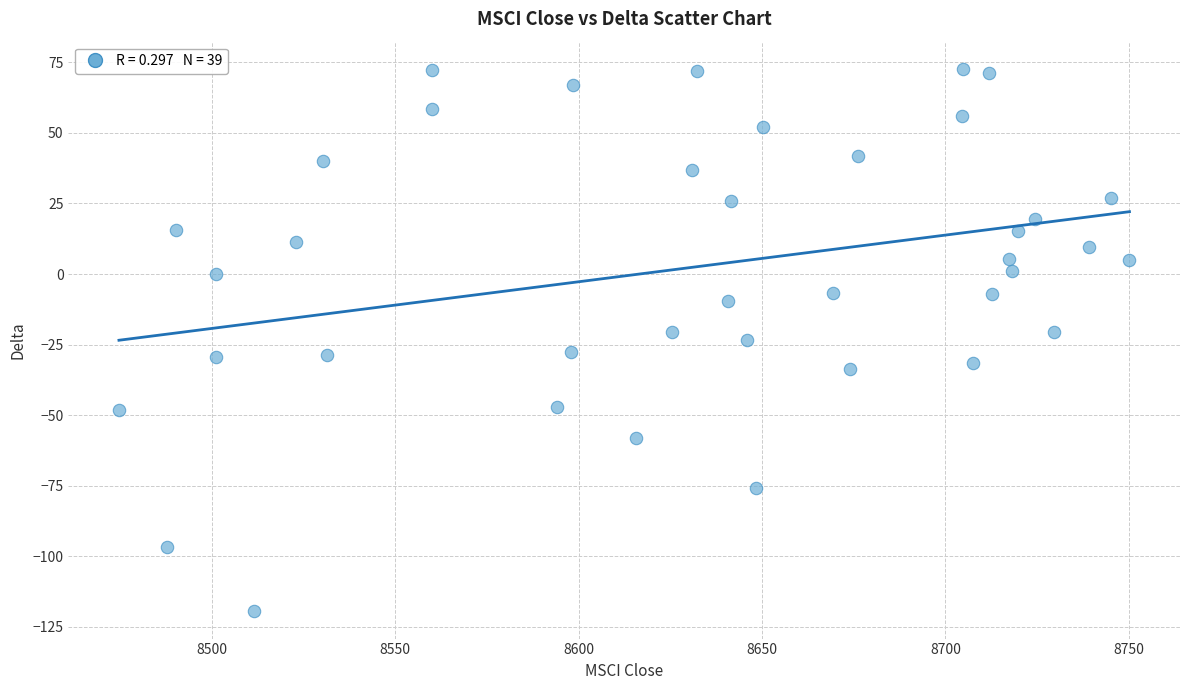

What is the range of Y values (max minus min)?

192.3